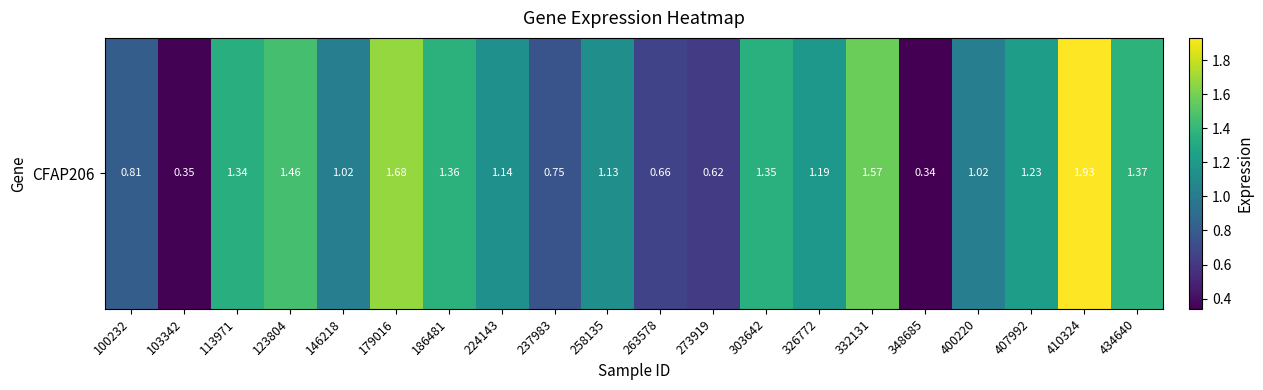

What value does the data have at 303642?

1.4